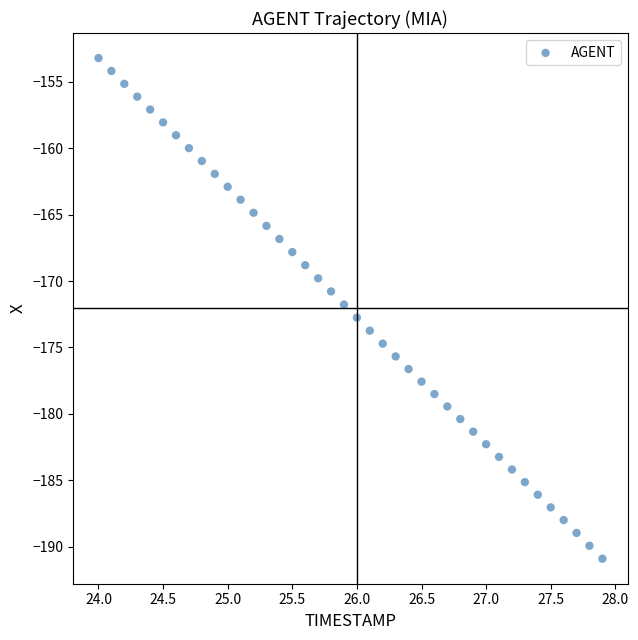

What is the range of Y values (max minus min)?

37.7